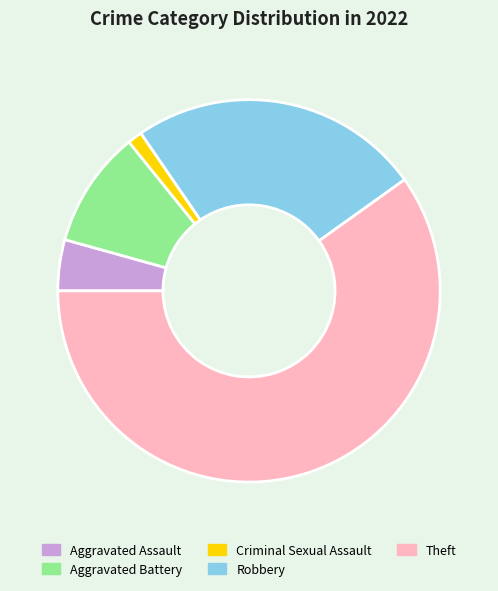

What is the smallest slice in the pie chart?

Criminal Sexual Assault